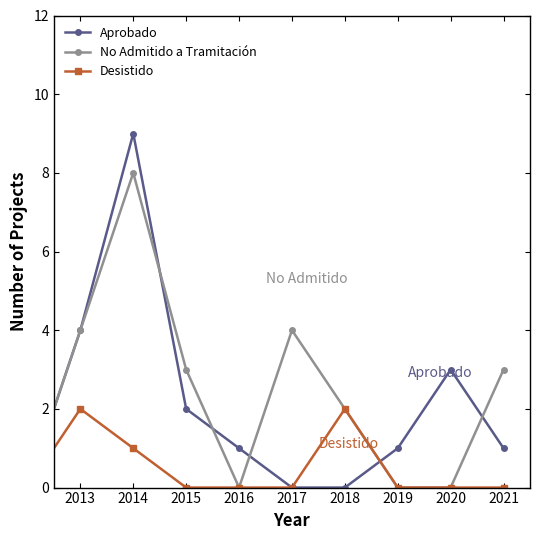

Rank the series by their maximum value, from lowest to highest.

Desistido, No Admitido a Tramitación, Aprobado